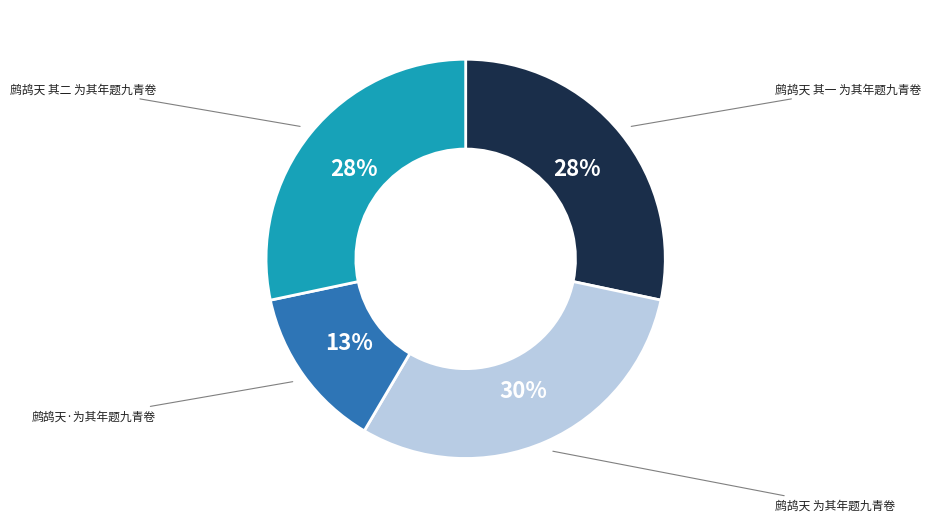

To the nearest percent, what is the average slice percentage?

25%